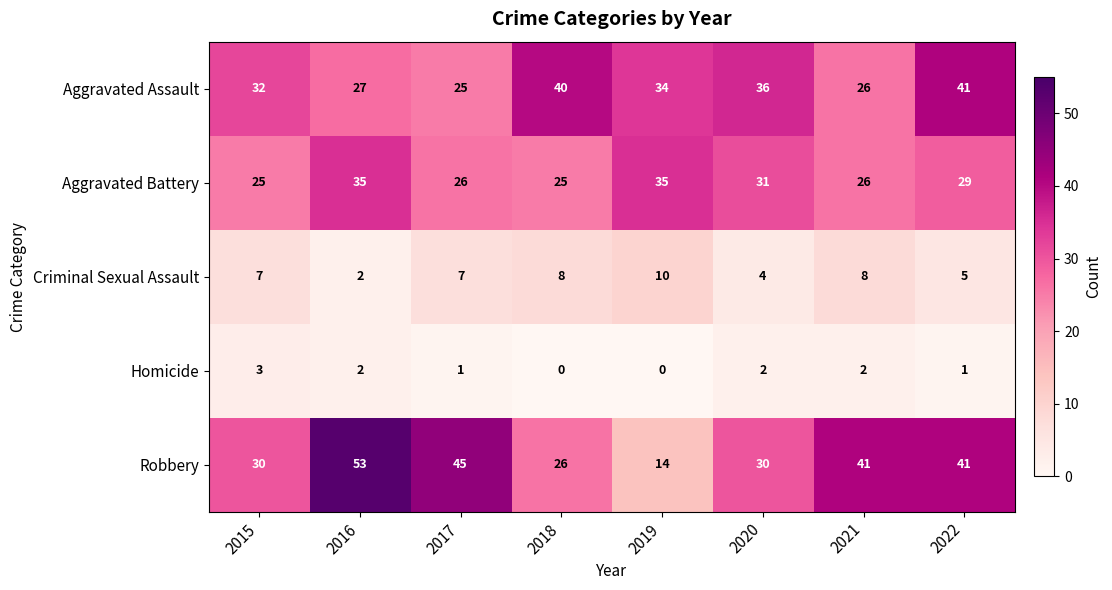

Is it true that Aggravated Battery equals 12 at 2021?

False